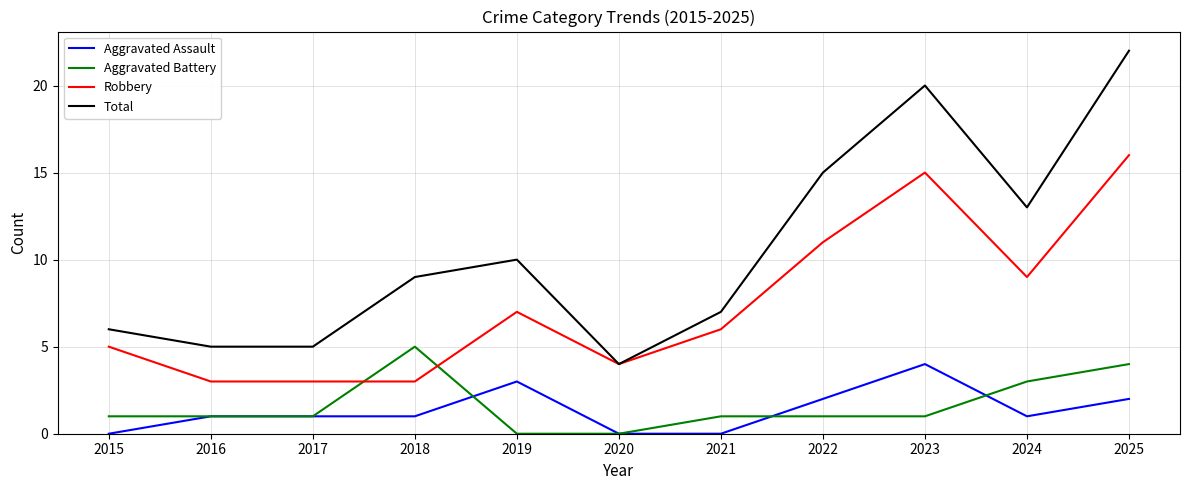

The value of Robbery at 2018 is 3. True or false?

True